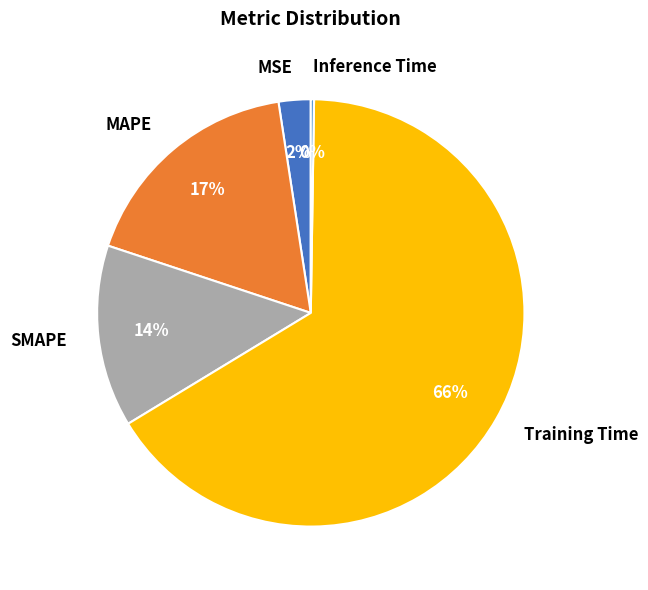

To the nearest percent, what is the average slice percentage?

20%